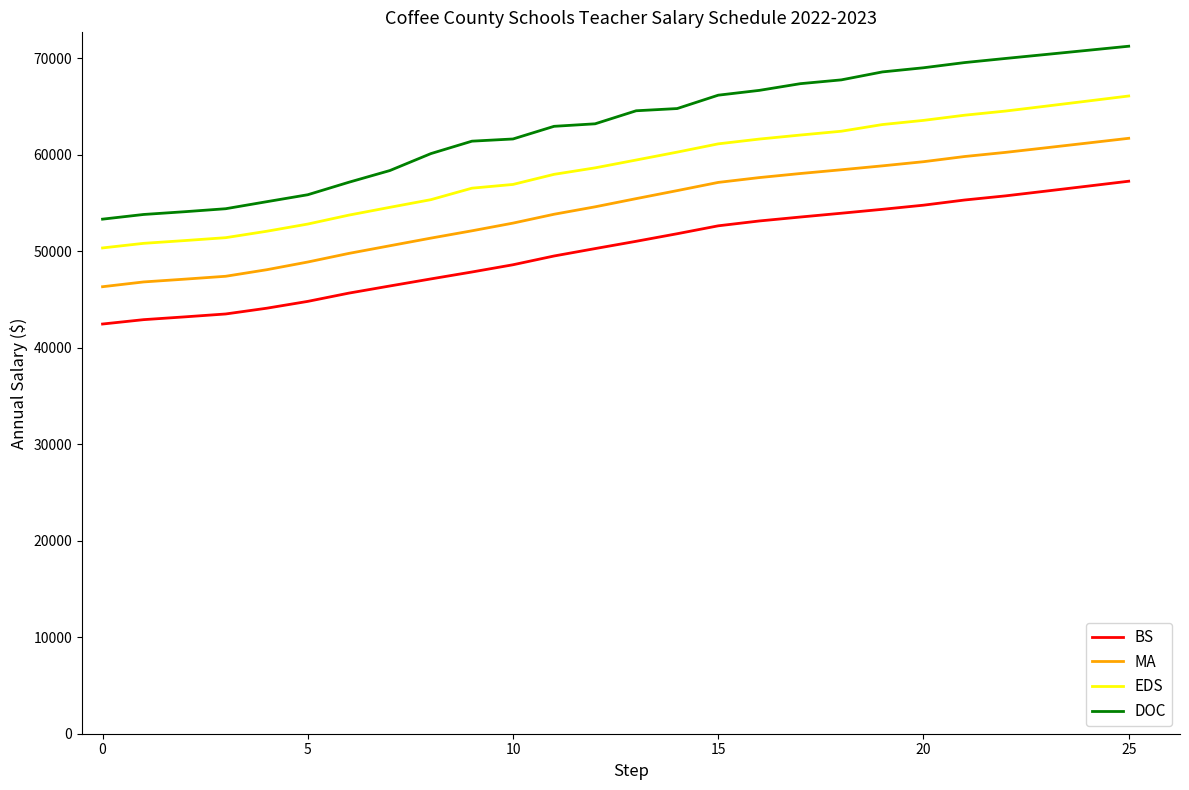

True or false: EDS and DOC cross at least once.

False